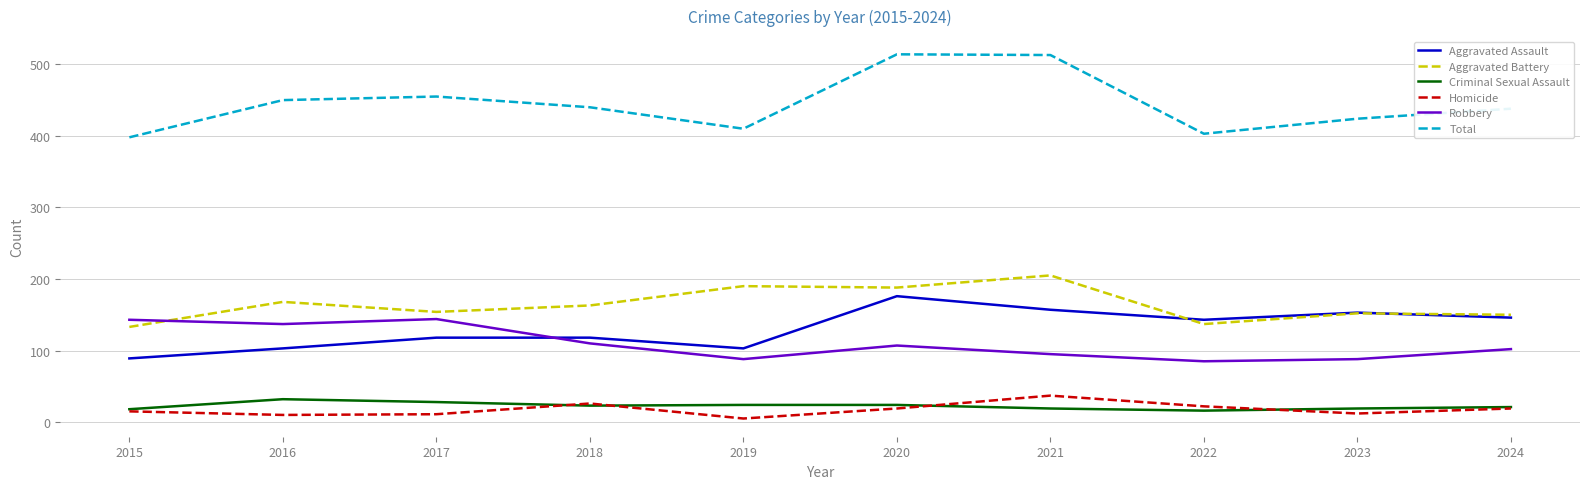

What are all the series names shown in the legend?

Aggravated Assault, Aggravated Battery, Criminal Sexual Assault, Homicide, Robbery, Total